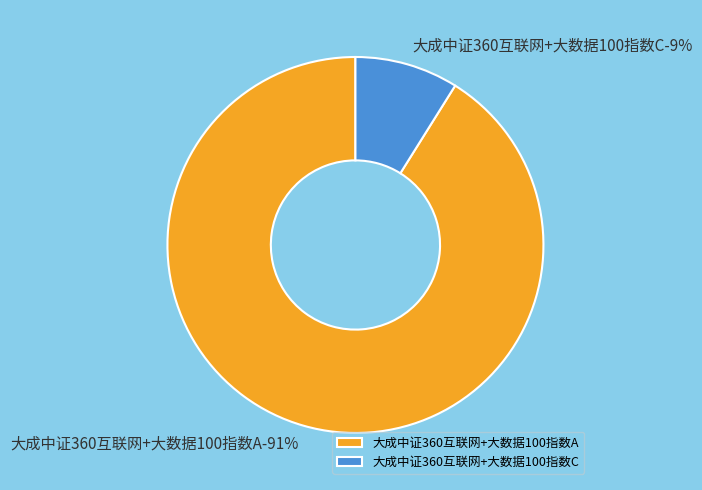

True or false: 大成中证360互联网+大数据100指数A accounts for 96% of the total.

False